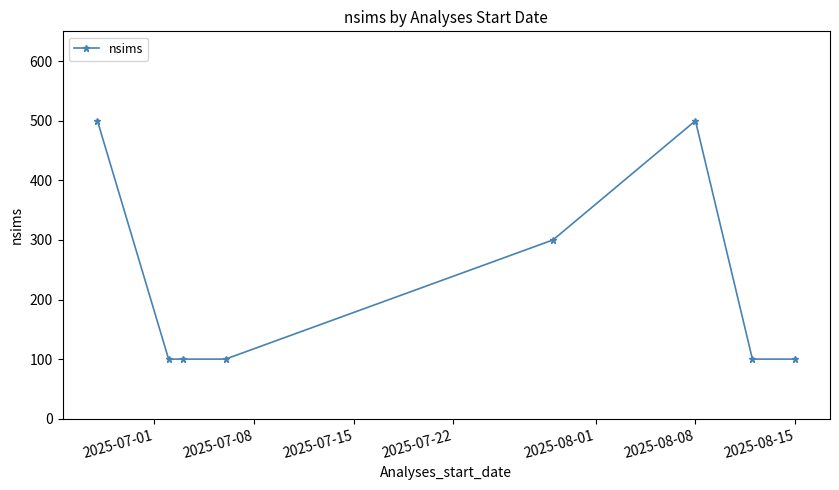

What is the smallest value displayed?

100